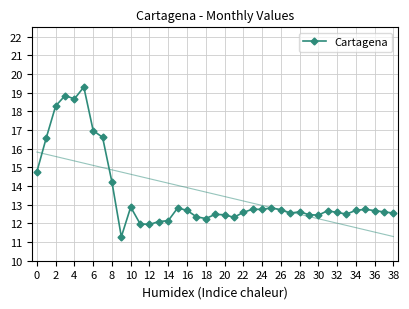

How many lines are shown in the chart?

1